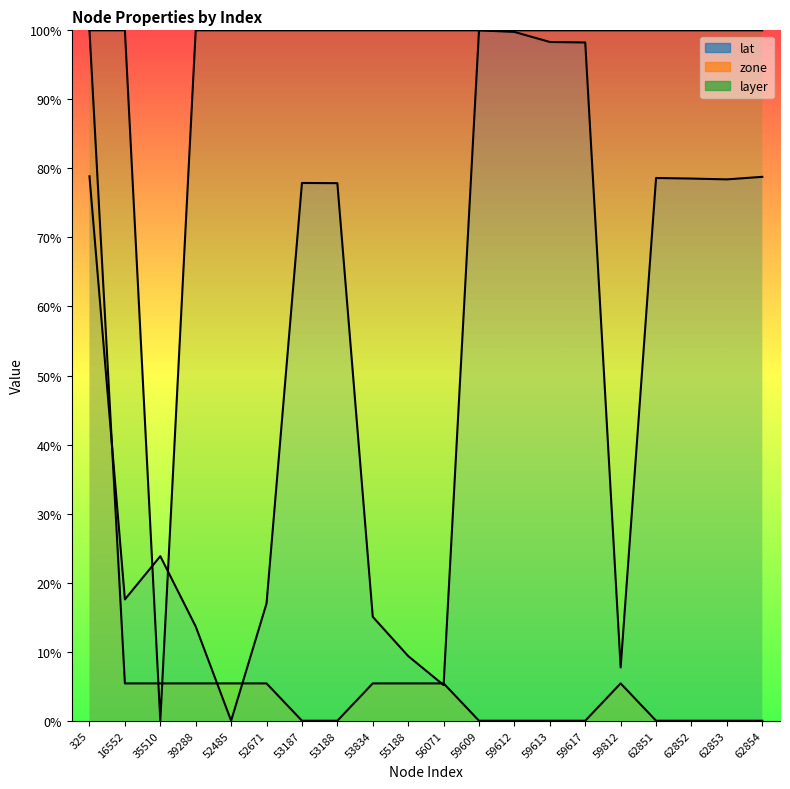

Rank the series at 62853 from lowest to highest value.

zone, lat, layer